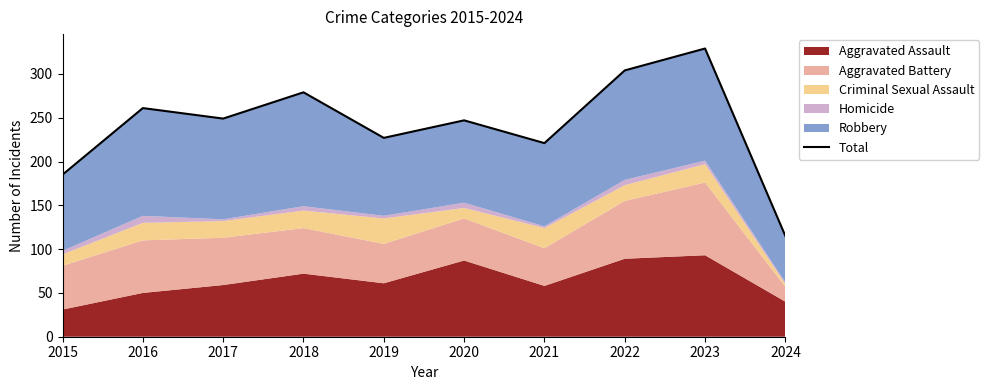

How many values are below 249?

5